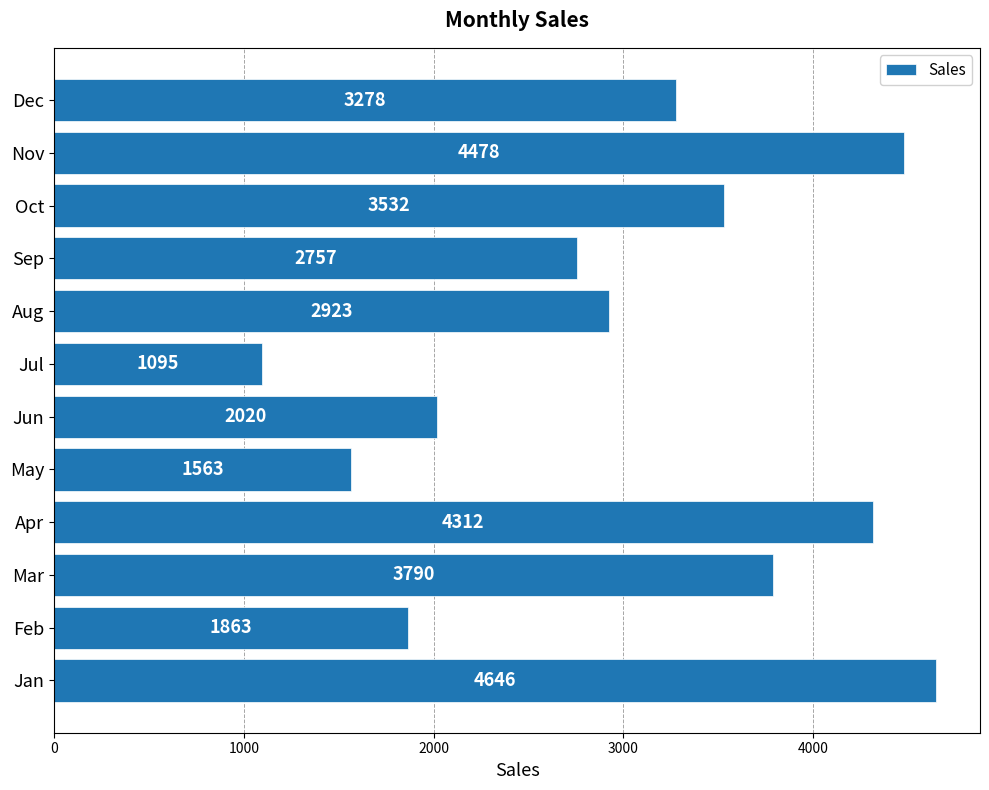

What is the difference between the maximum and minimum values?

3551